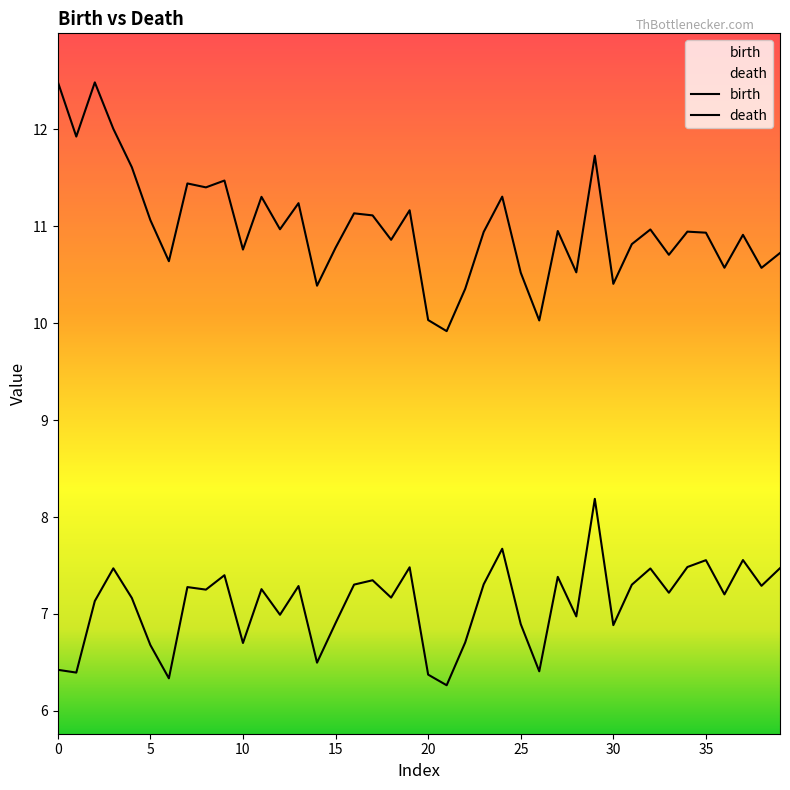

Where is birth nearest to the value 7?

12